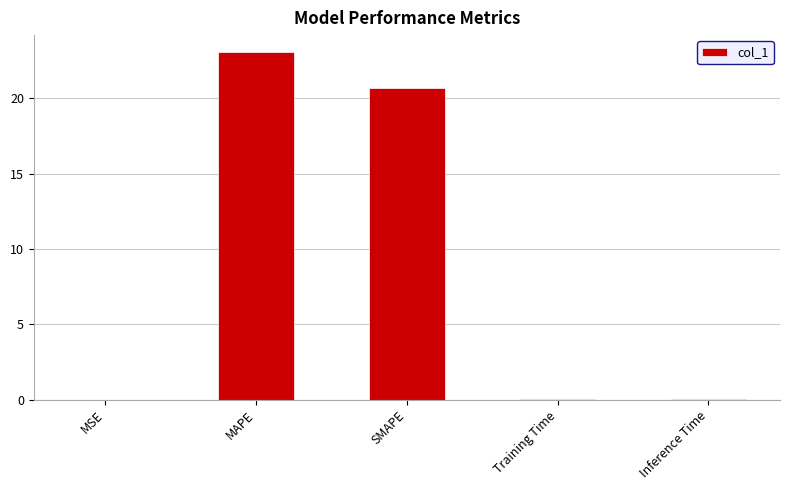

Are the bars horizontal?

No